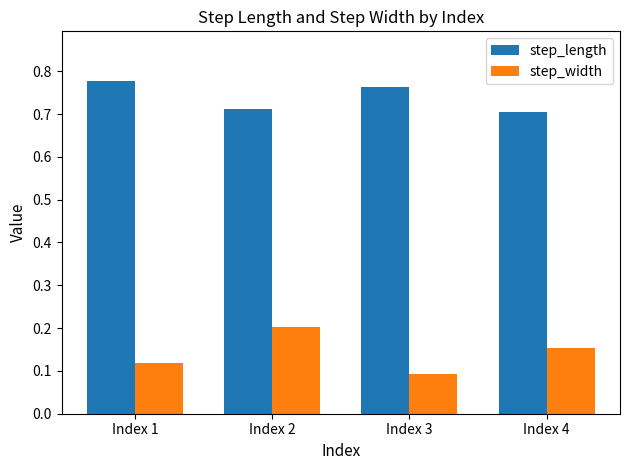

Rank the series by their maximum value, from highest to lowest.

step_length, step_width